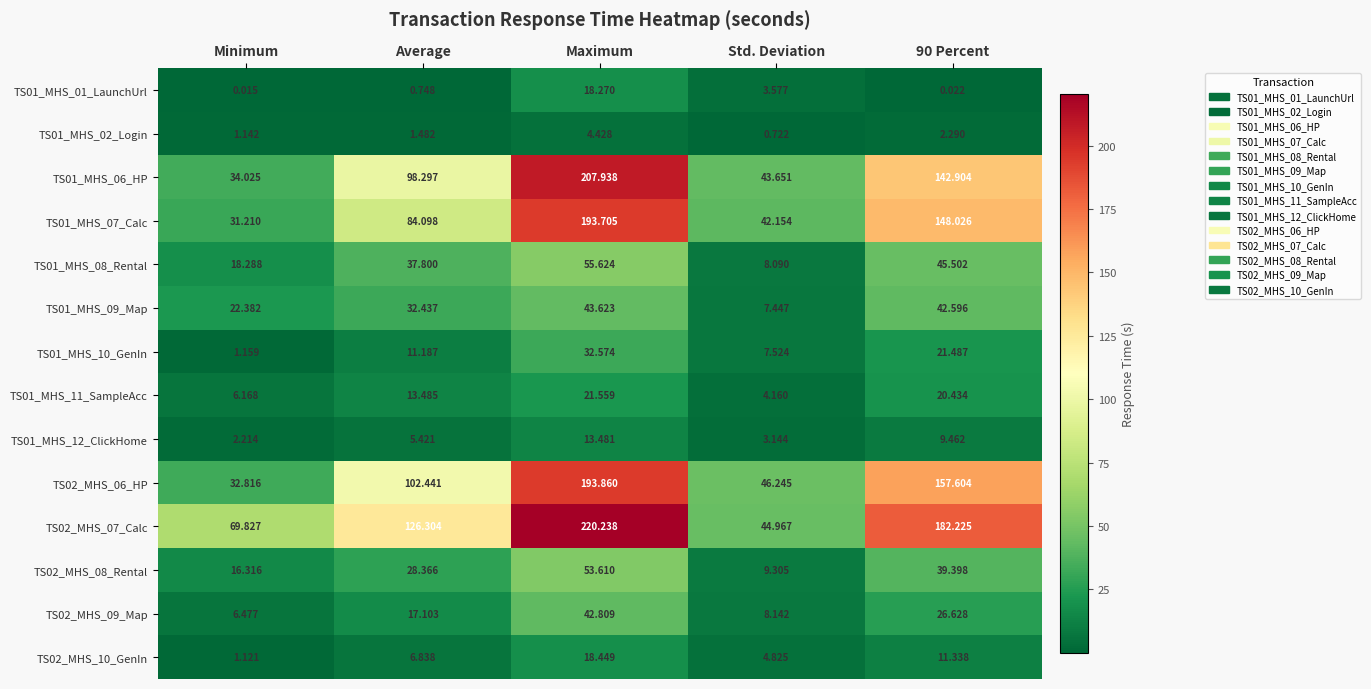

Which label corresponds to the smallest value in the chart?

Minimum